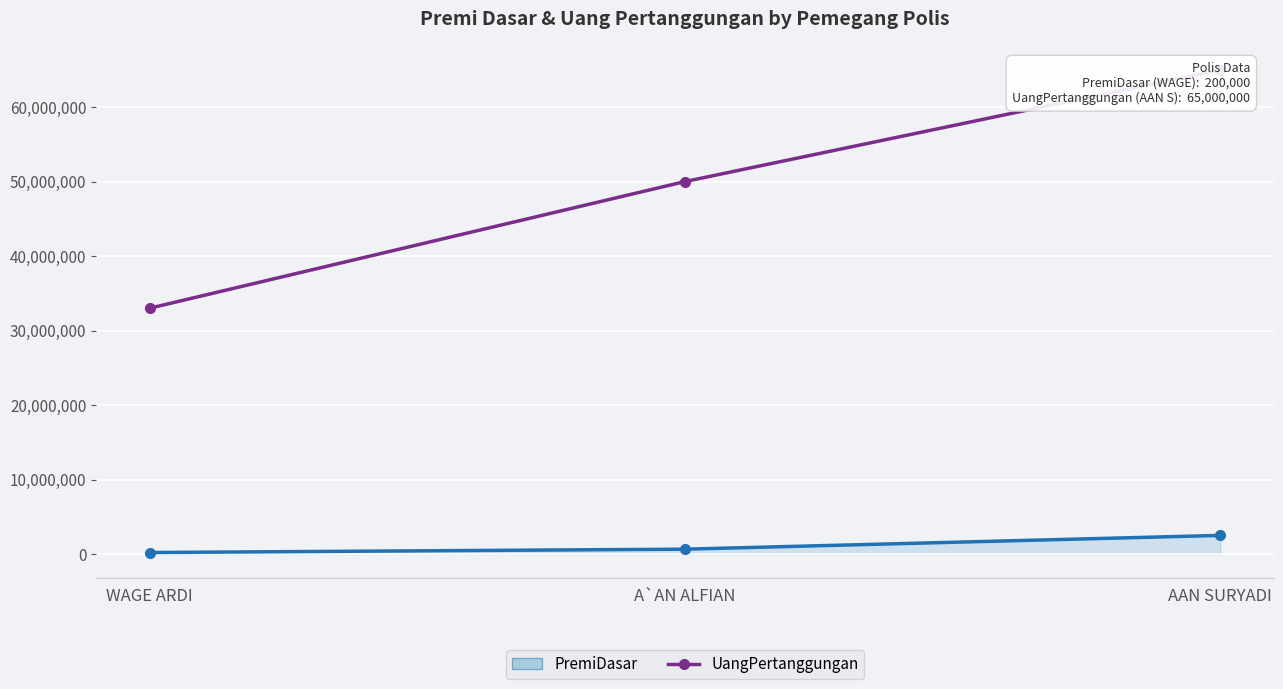

True or false: UangPertanggungan has a value of 113193049 at AAN SURYADI.

False